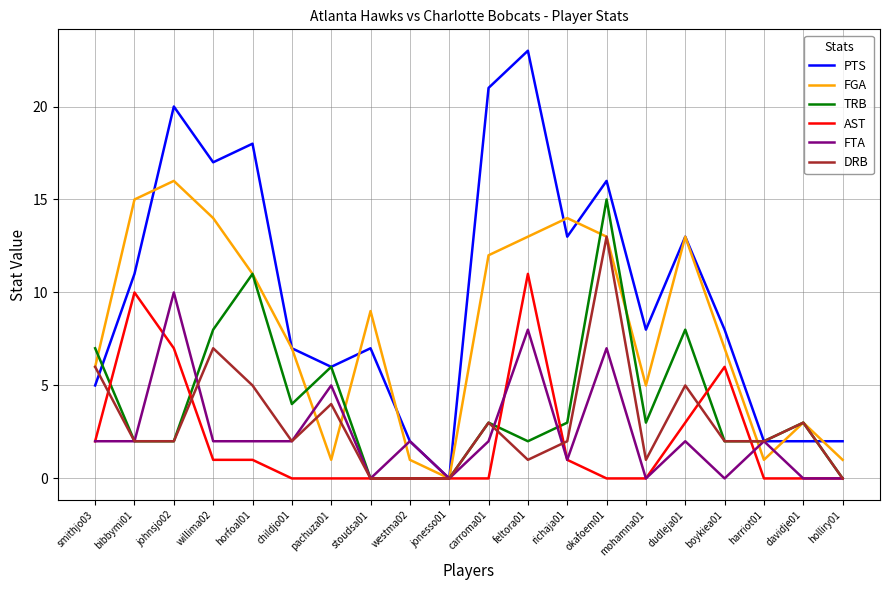

Is the value of FGA at davidje01 greater than the value of DRB at smithjo03?

No